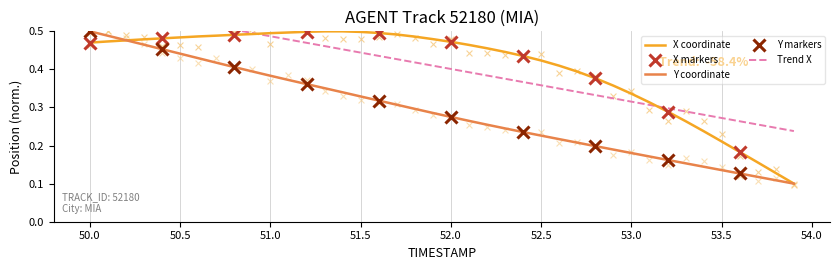

Which category has the highest value in the Y coordinate series?

50.0